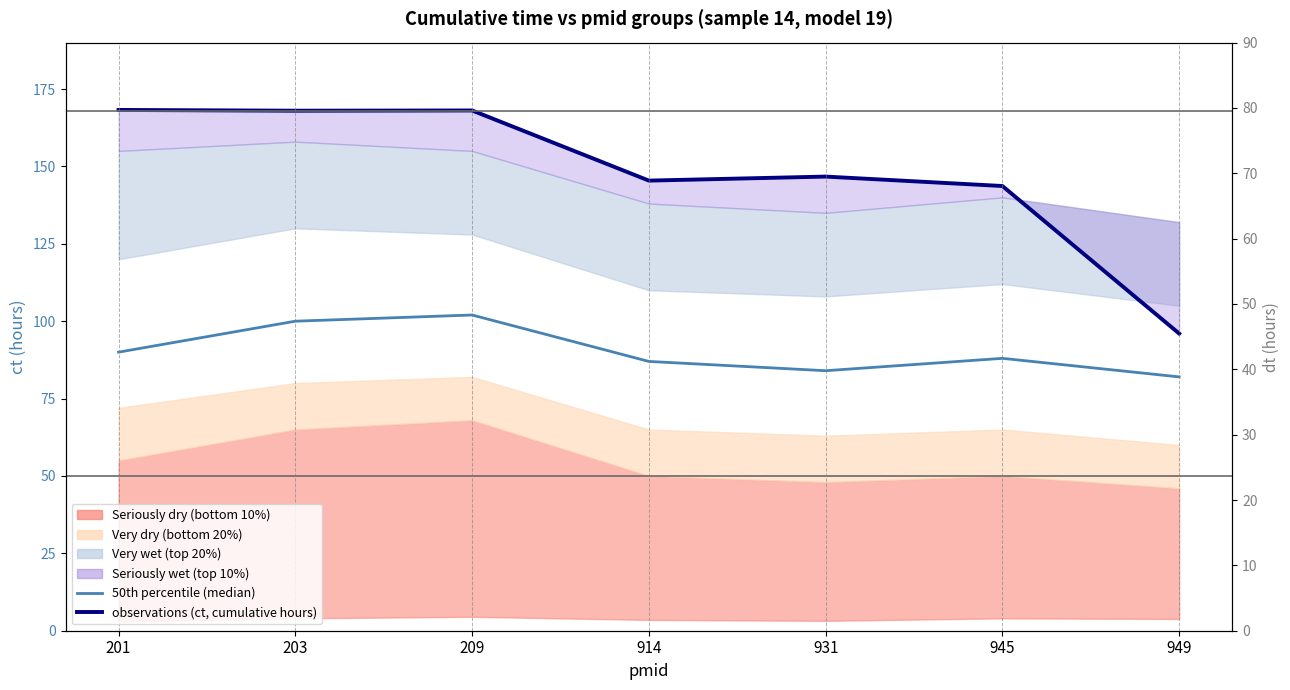

What is the value of the 50th percentile (median) point at the 7th from the left?

82.0